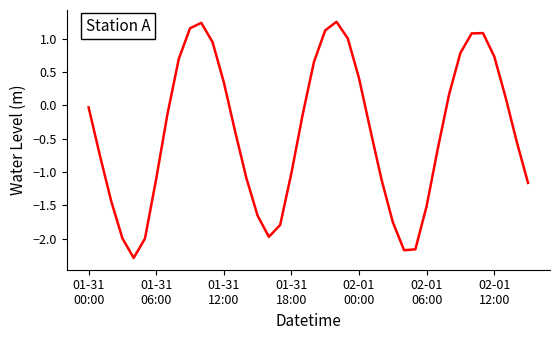

What is the minimum value shown in the chart?

-2.3